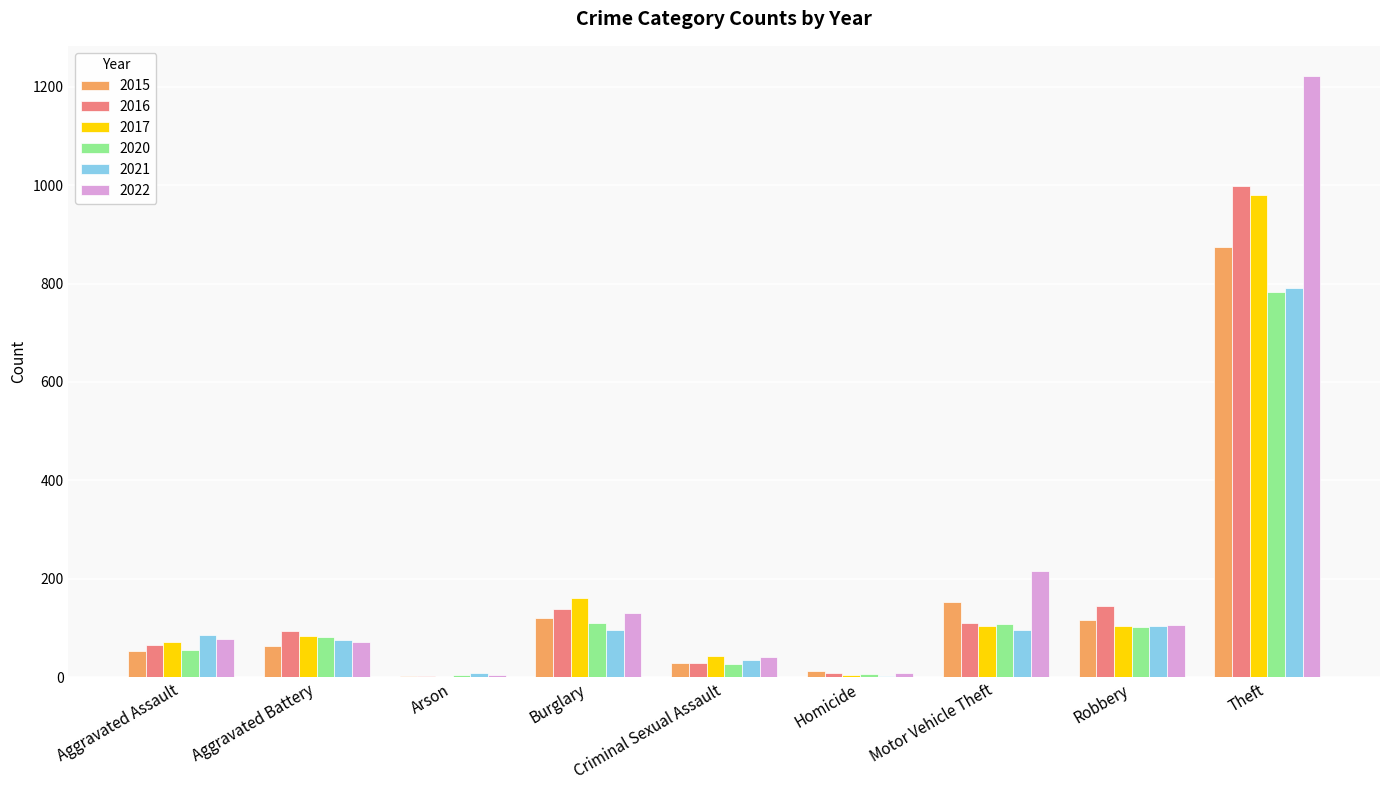

The 2021 series shows 86 at Aggravated Assault. True or false?

True